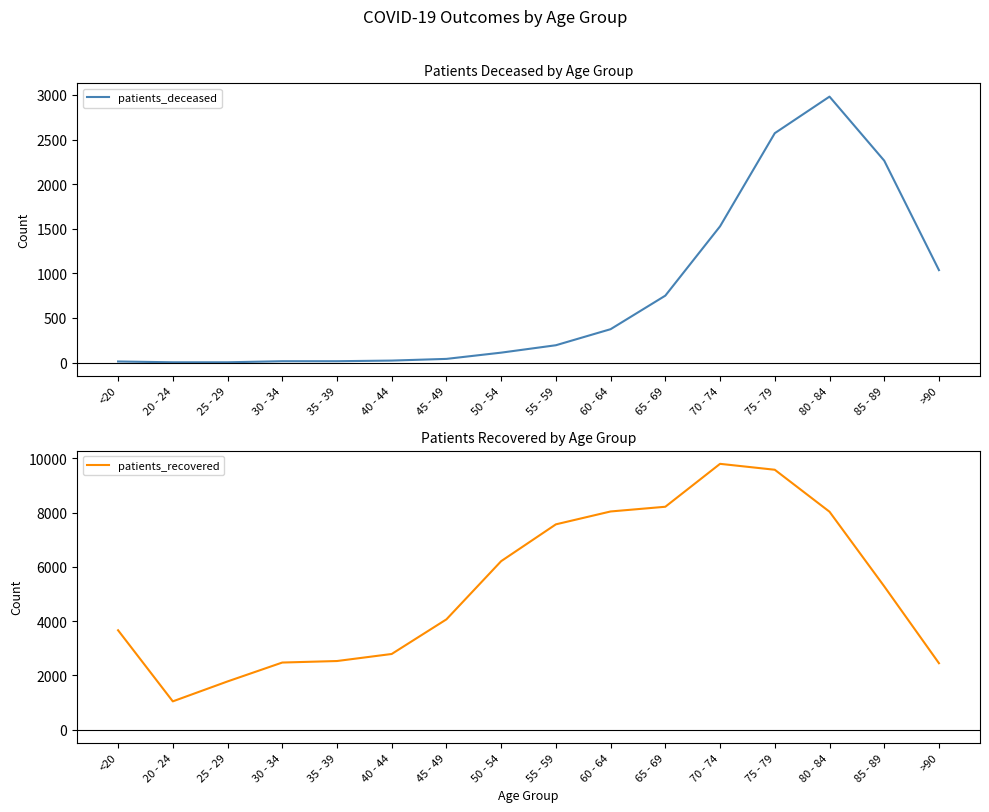

At which category does patients_recovered reach its first local valley?

20 - 24